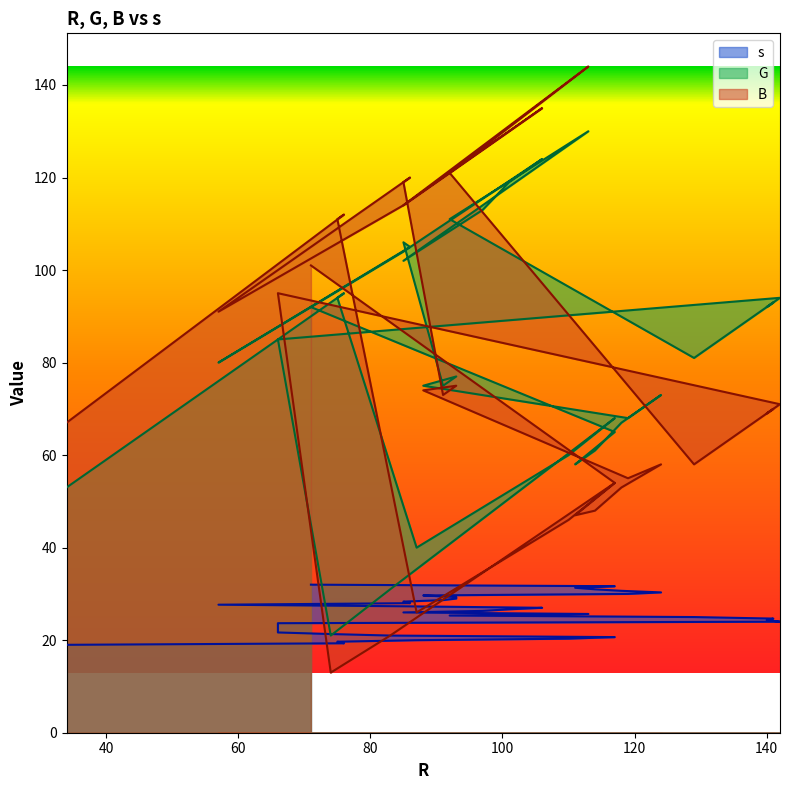

Between 120 and 140, which series saw the biggest shift?

G